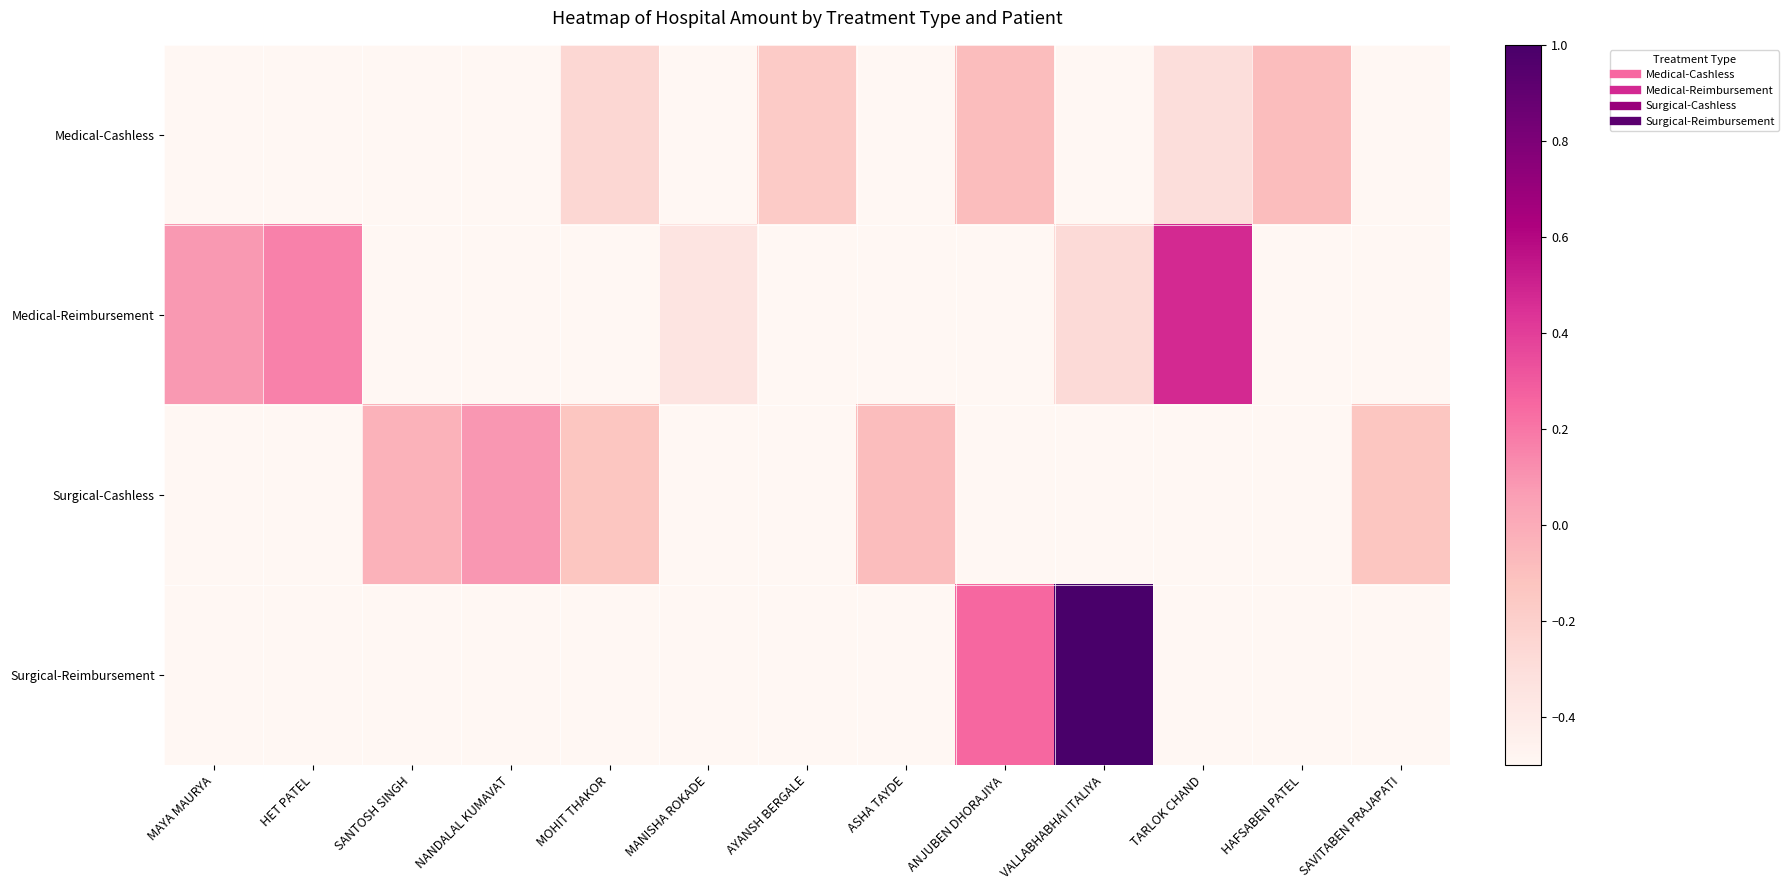

Which series has the largest total across all categories?

Medical-Reimbursement